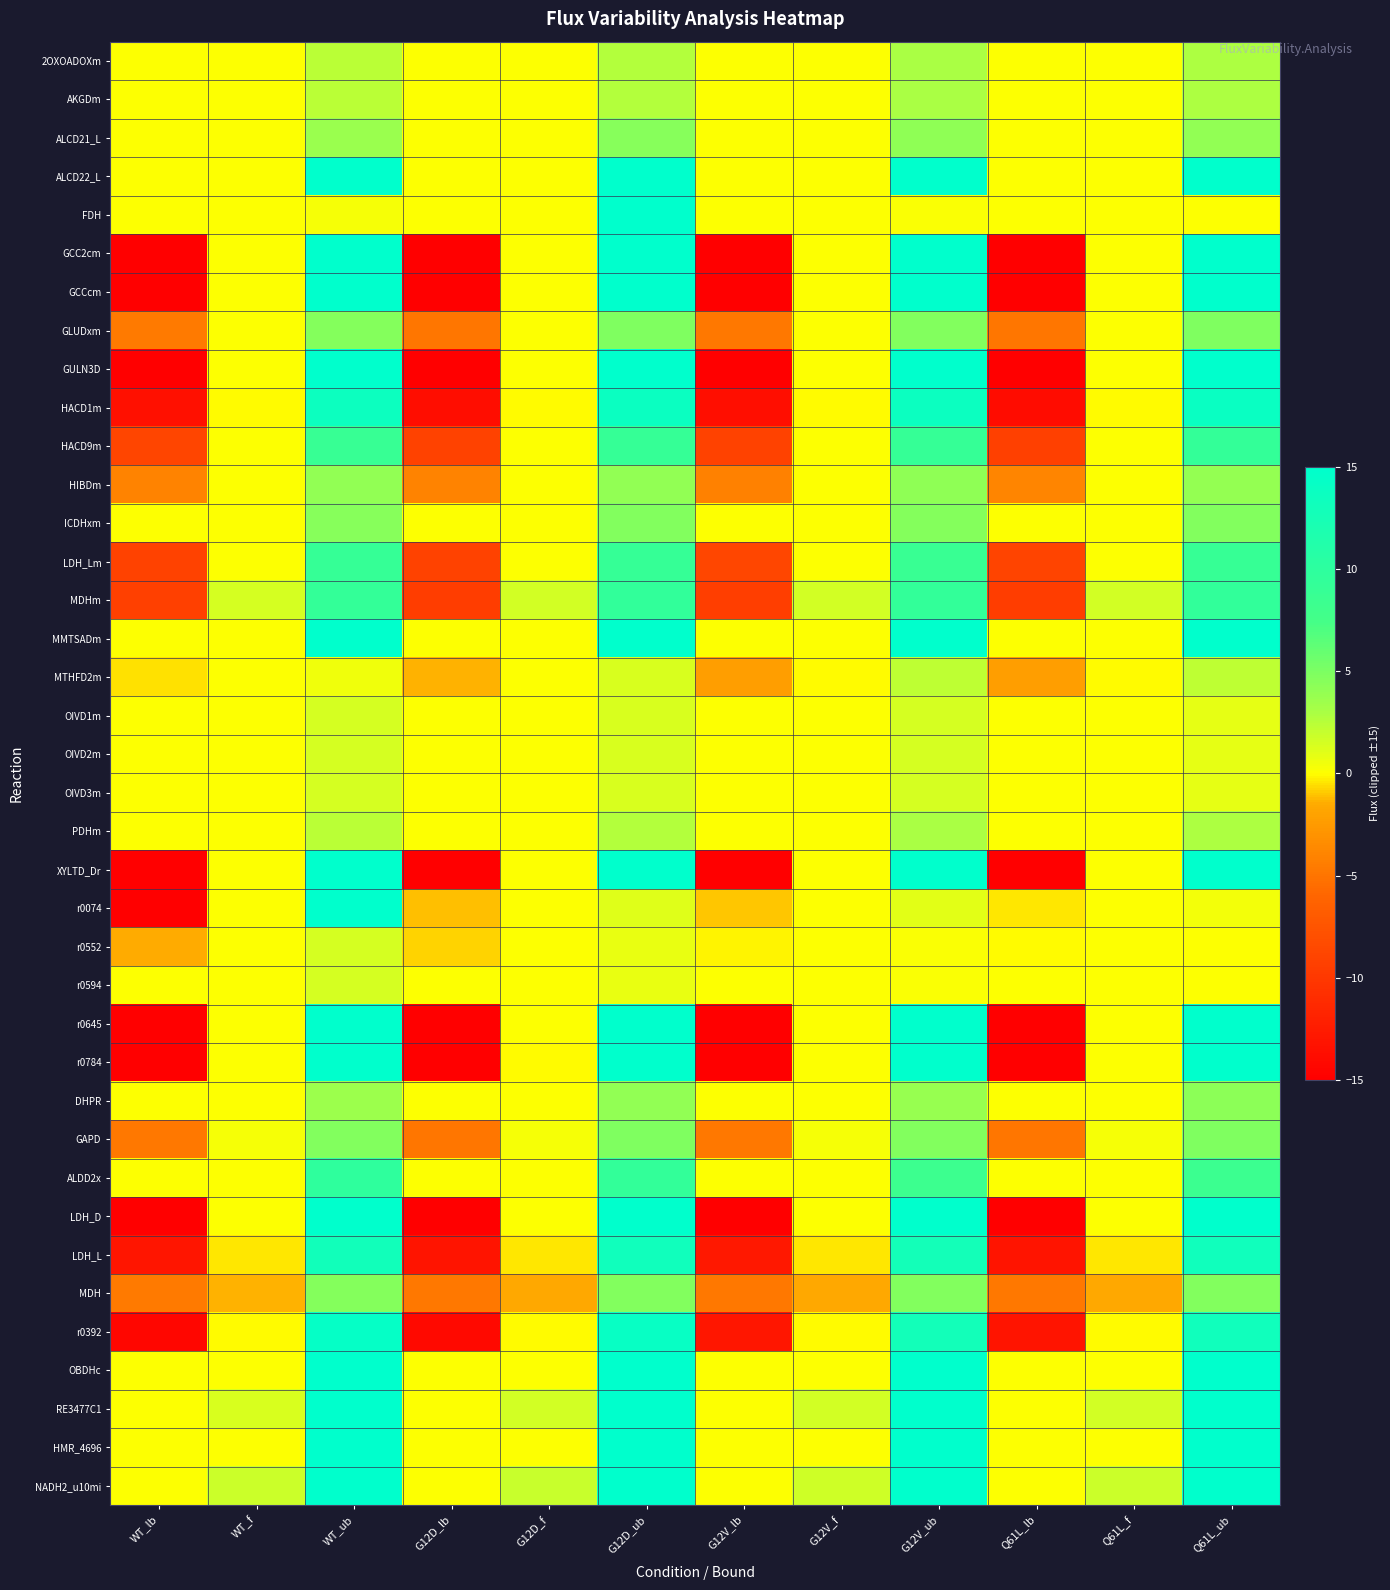

What is the total value across all series at G12D_ub?

336.5